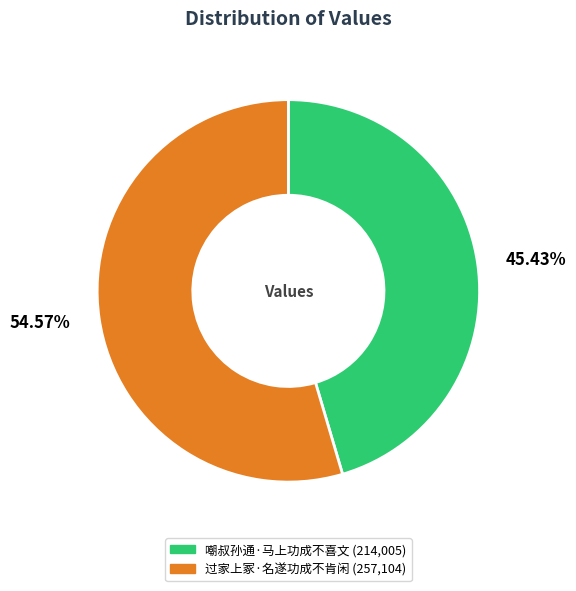

Combined, do 嘲叔孙通·马上功成不喜文 and 过家上冢·名遂功成不肯闲 account for over 50%?

Yes